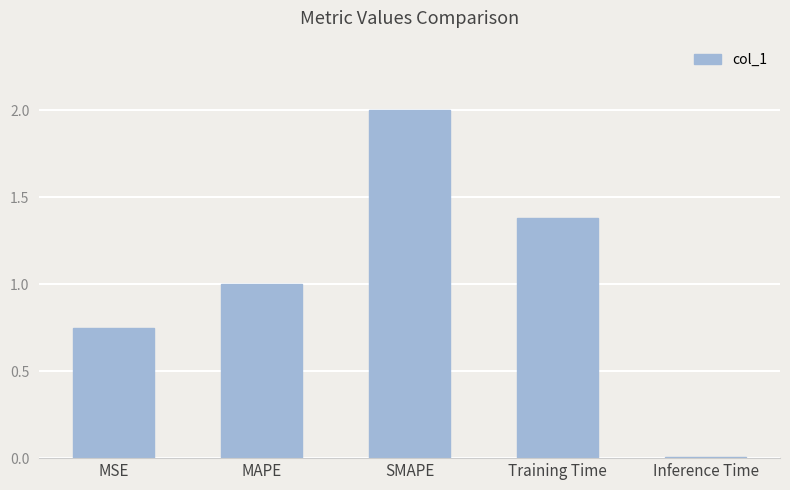

How many bars are there in total?

5